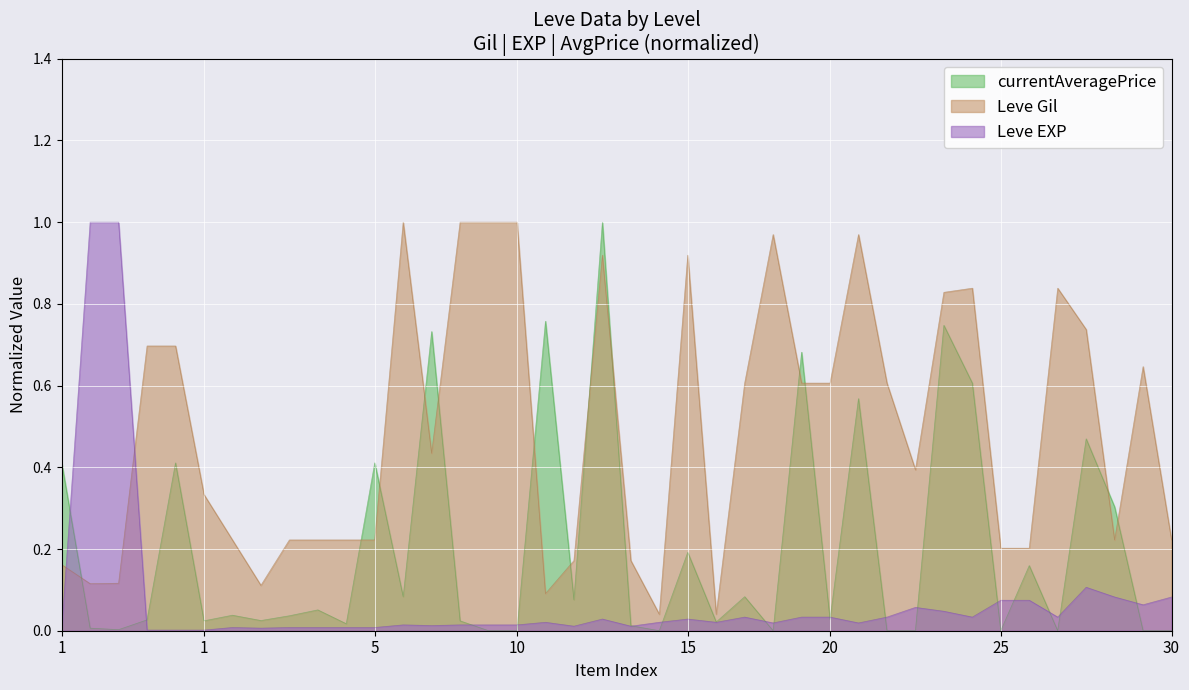

The value of Leve Gil at 30 is 0.2. True or false?

True